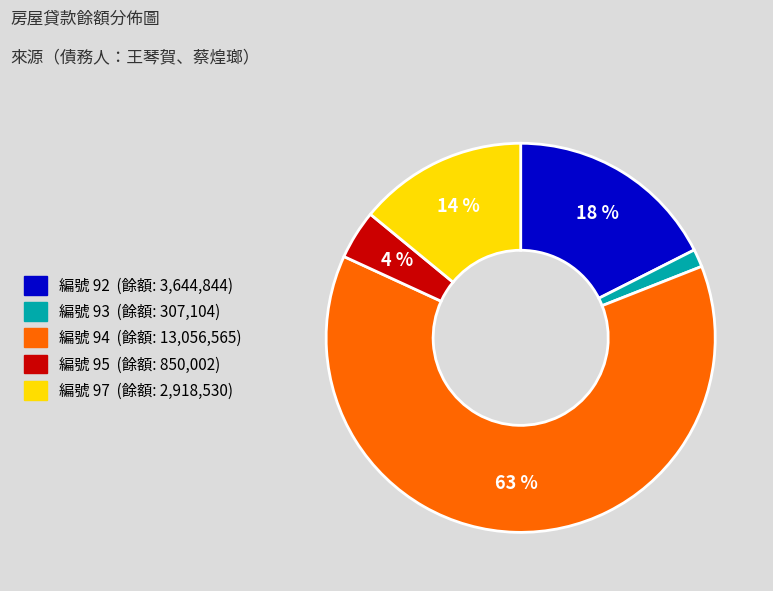

Is there any slice that represents more than half of the pie?

Yes